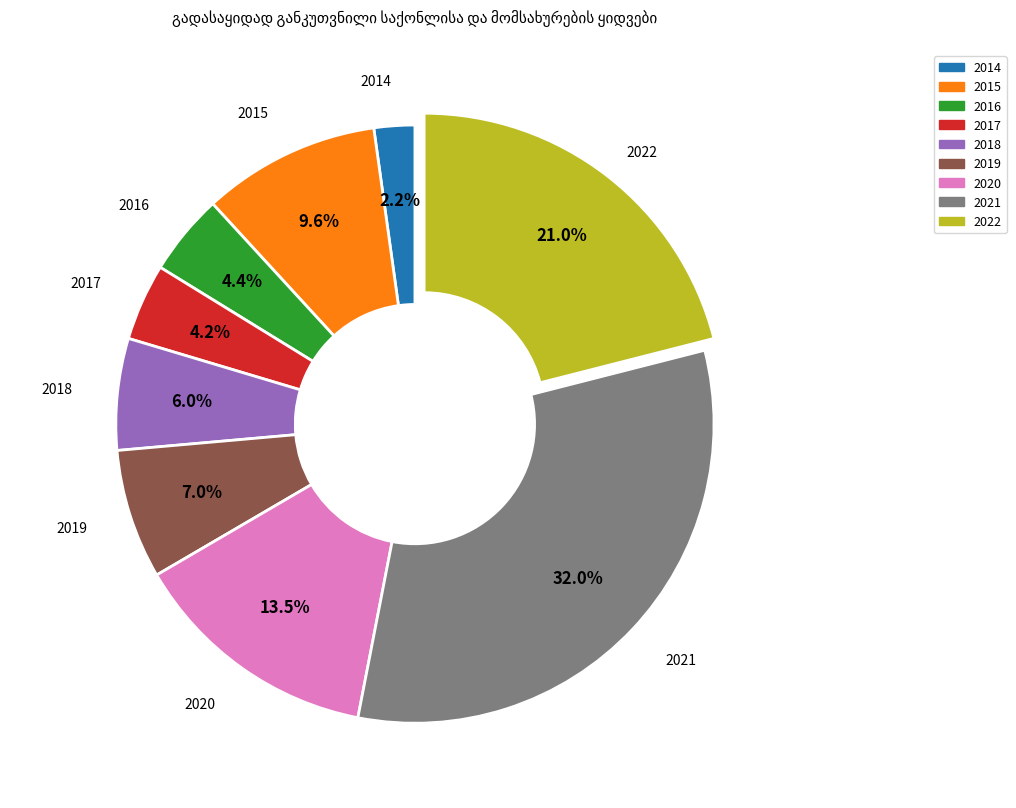

How many slices are in this pie chart?

9